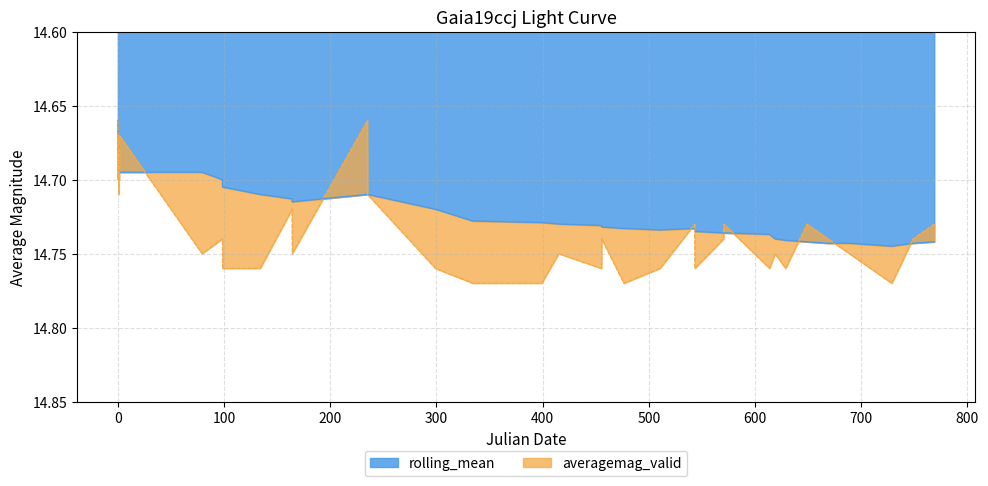

What are all the series names shown in the legend?

averagemag_valid, rolling_mean